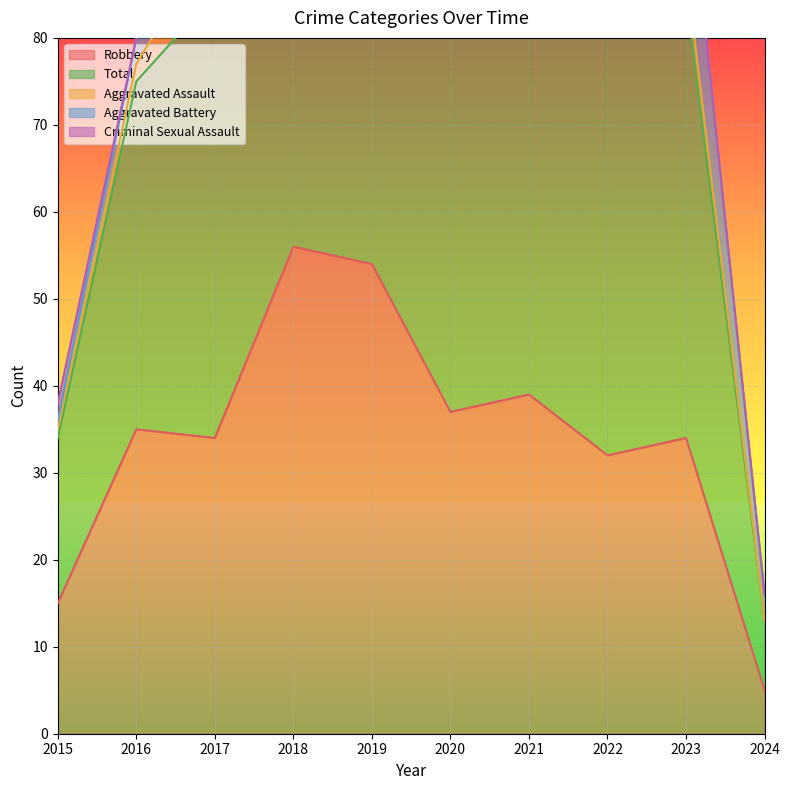

What is the total value across all series at 2018?

138